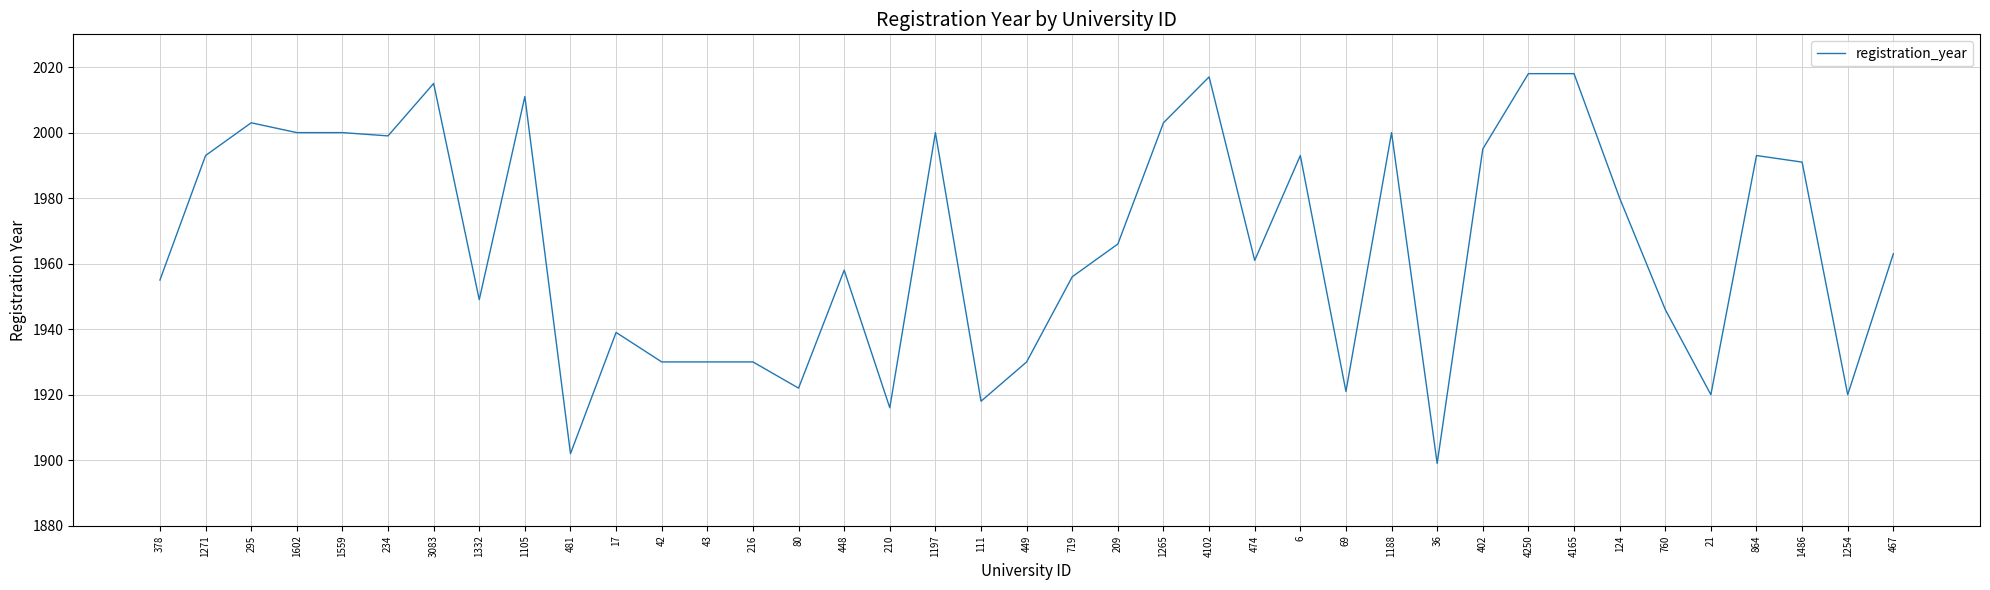

The chart shows a value of 1920 at 21. True or false?

True